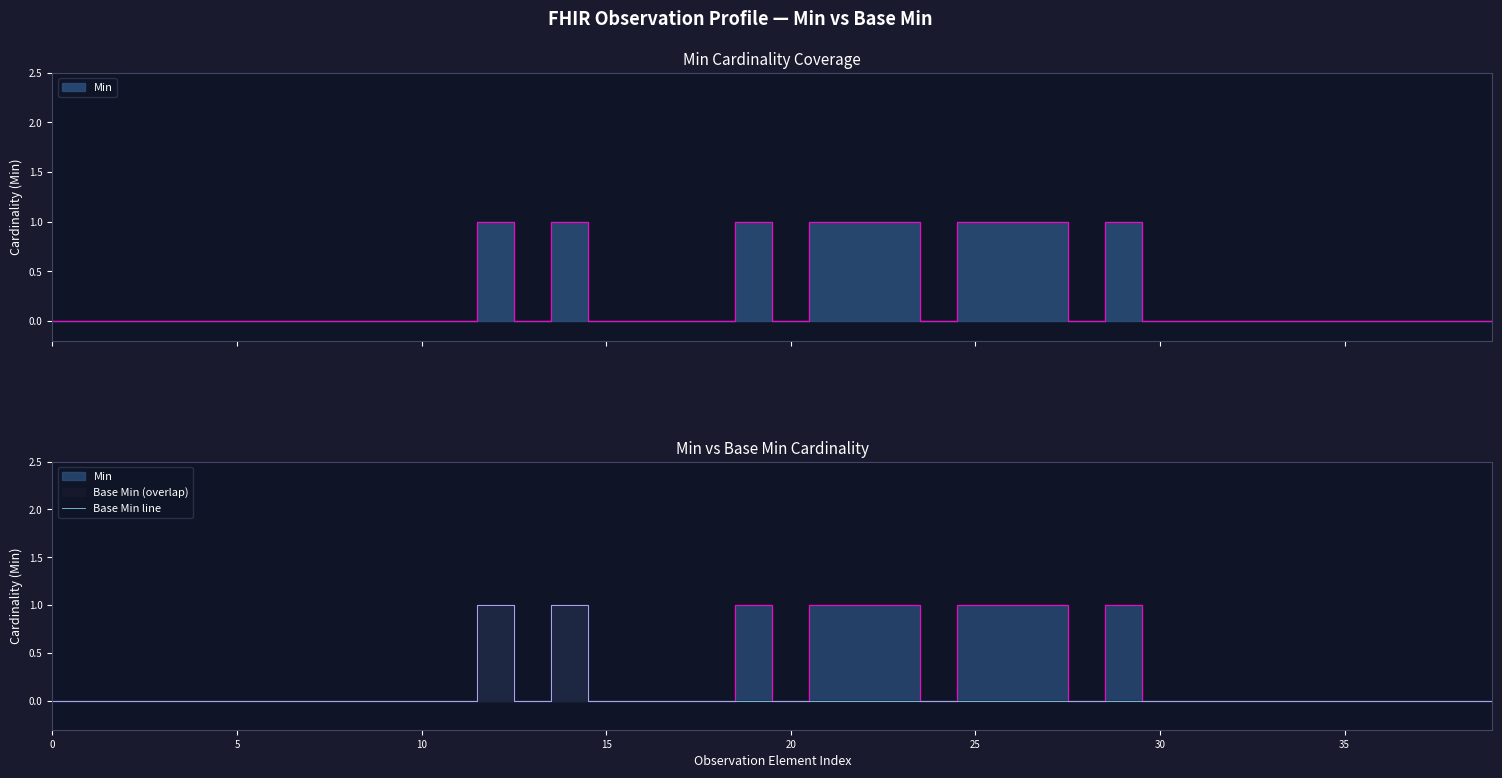

Between 8 and 14, which is larger?

14